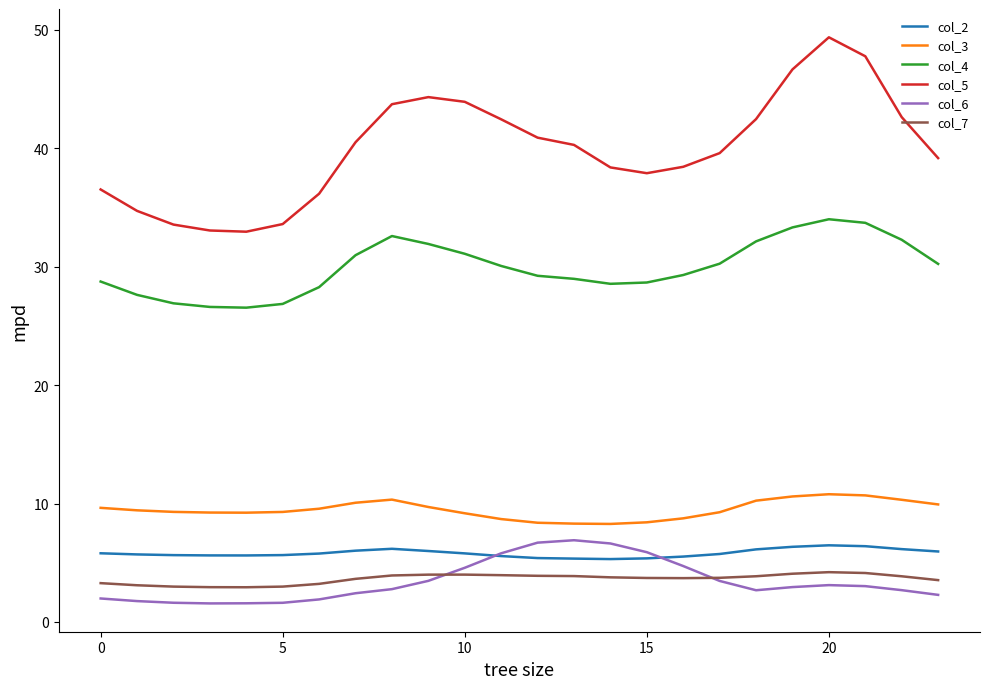

What is the greatest value displayed?

49.4